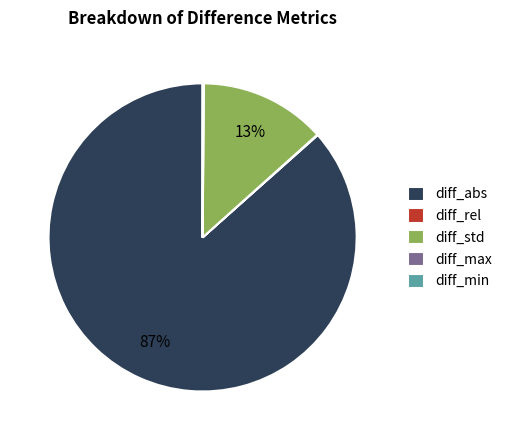

To the nearest percent, what is the average slice percentage?

20%